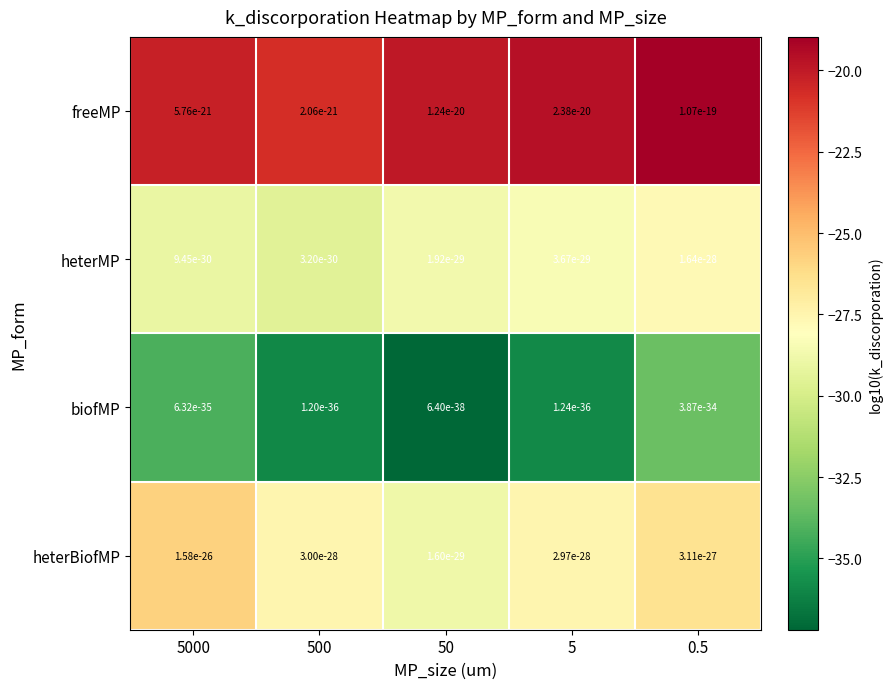

Which has a higher value, 5000 or 5?

5